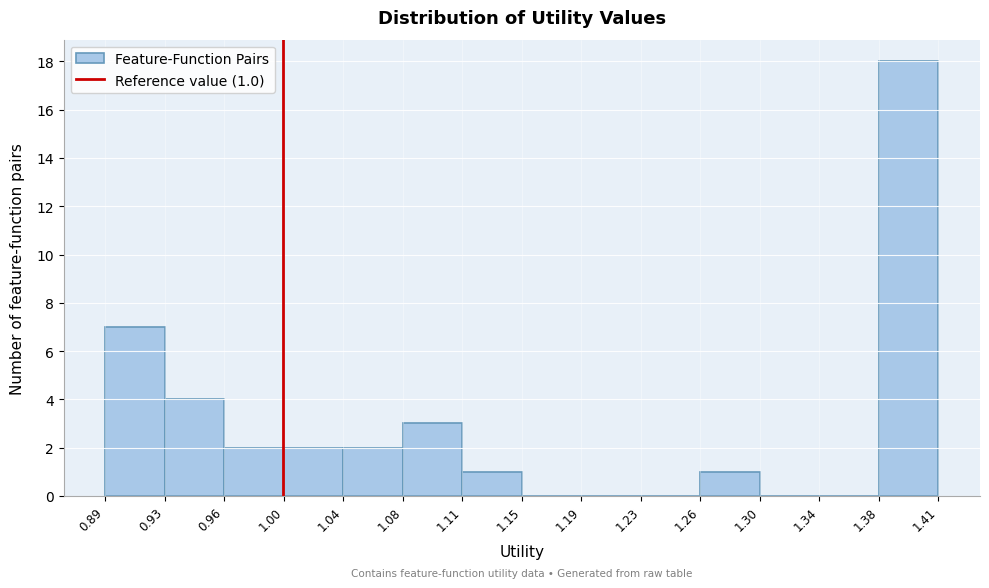

Which range on the x-axis has the tallest bar?

1.38 to 1.41